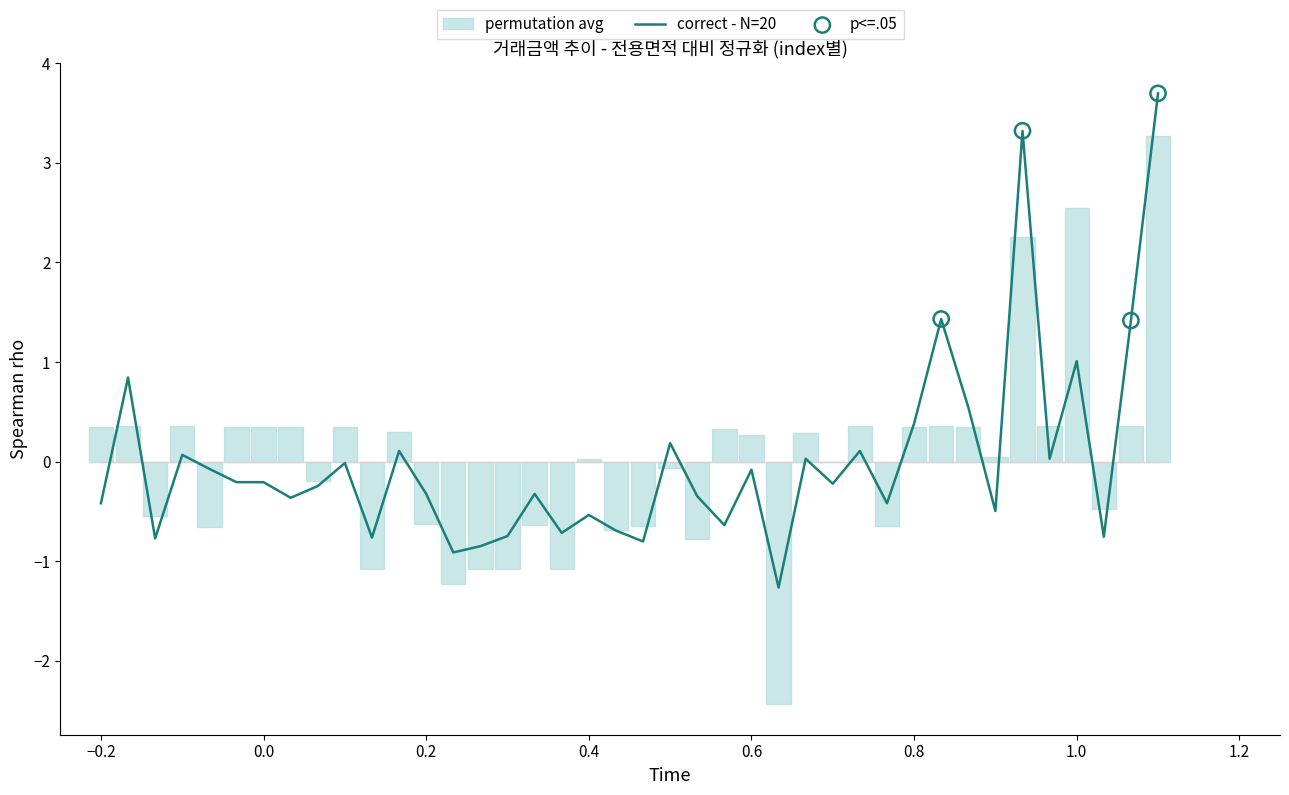

The value of correct - N=20 at 0.4 is -0.8. True or false?

False